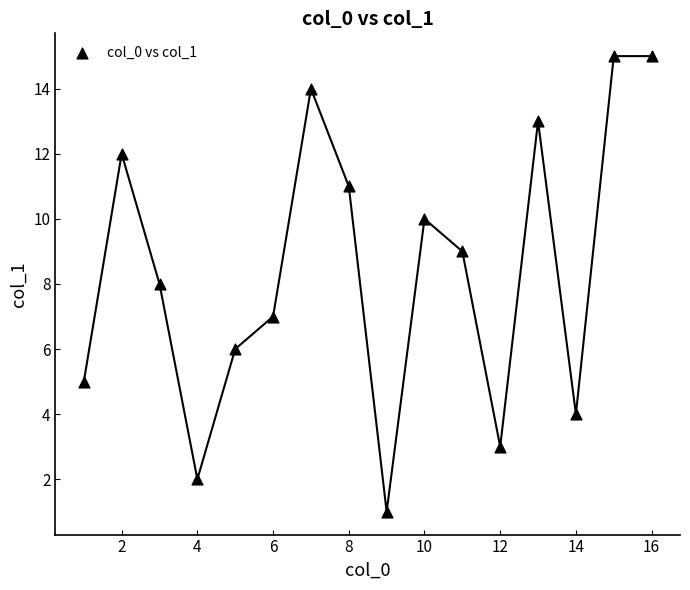

What is the range of Y values (max minus min)?

14